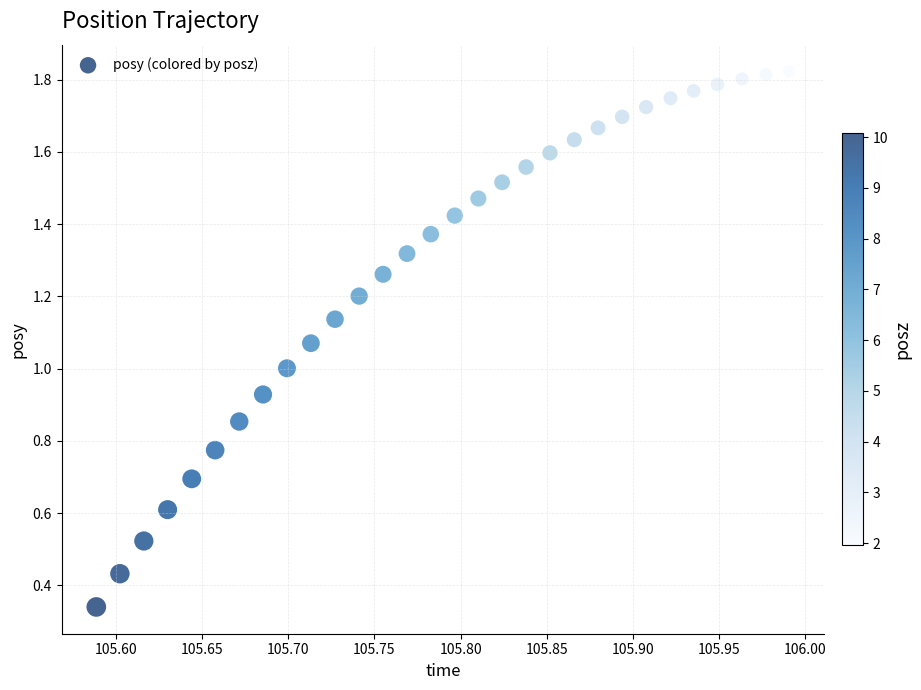

Count the number of points in this scatter plot.

30